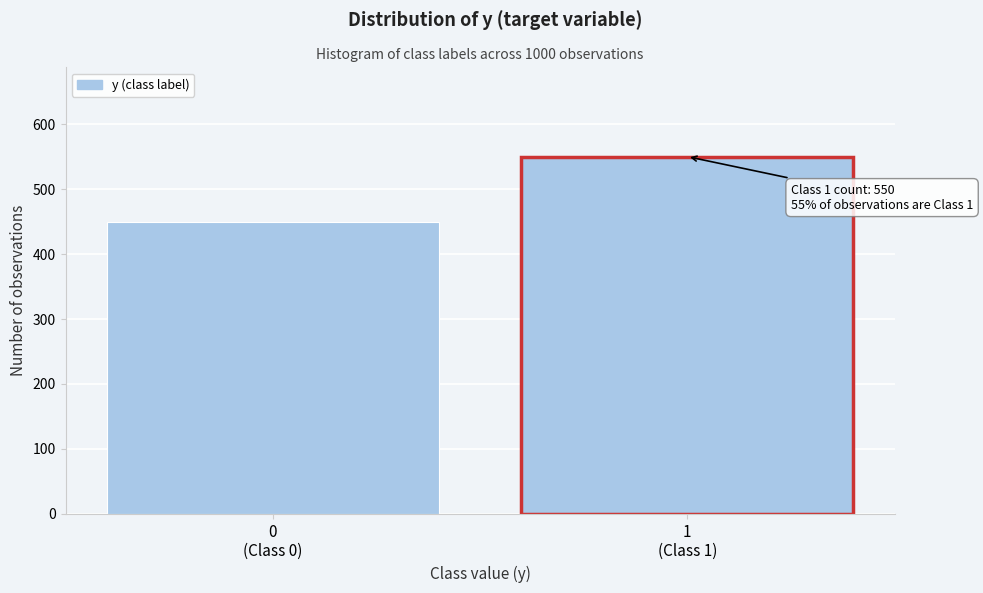

Reading left to right, extract all data points from this chart.

450	550